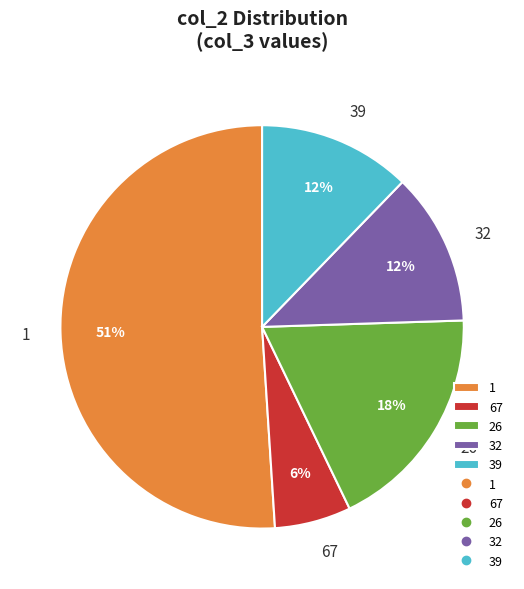

Which category has the smallest portion of the pie?

67